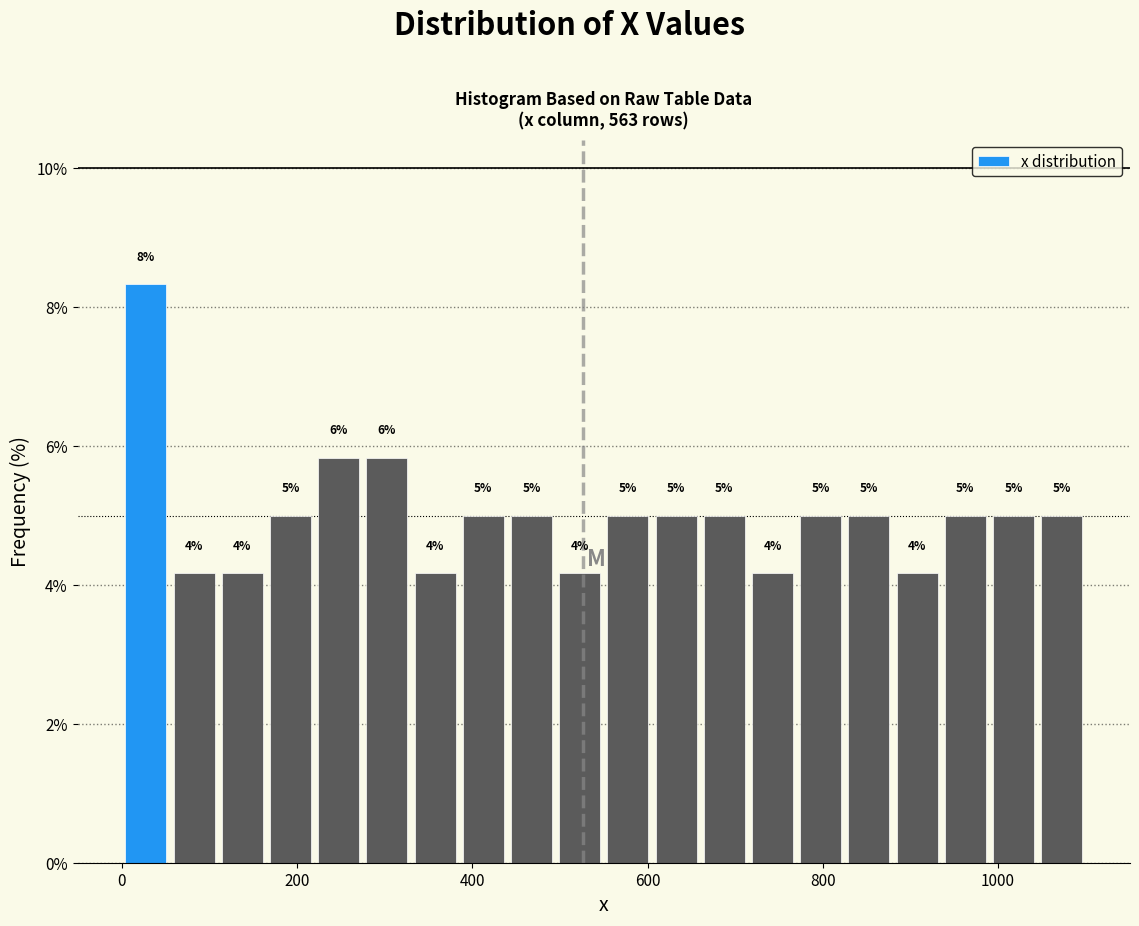

Around what value on the x-axis is the tallest bar? Give the approximate position of its centre, as read against the axis.

20